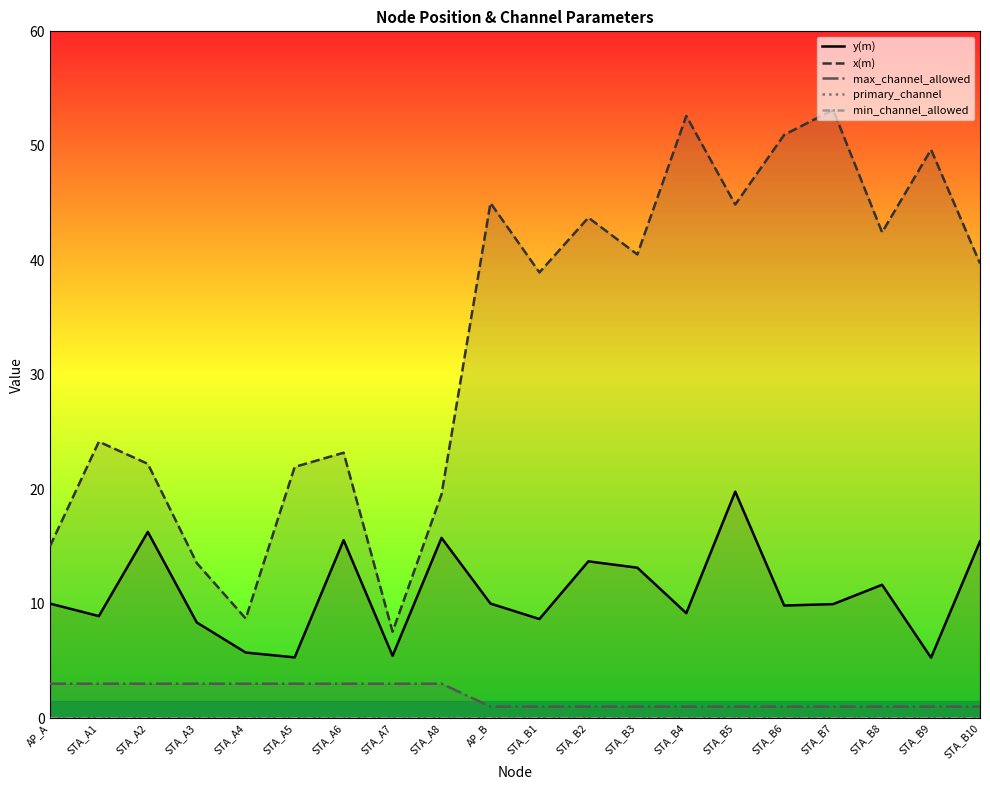

What is the spread (max minus min) of values at STA_A5?

21.9